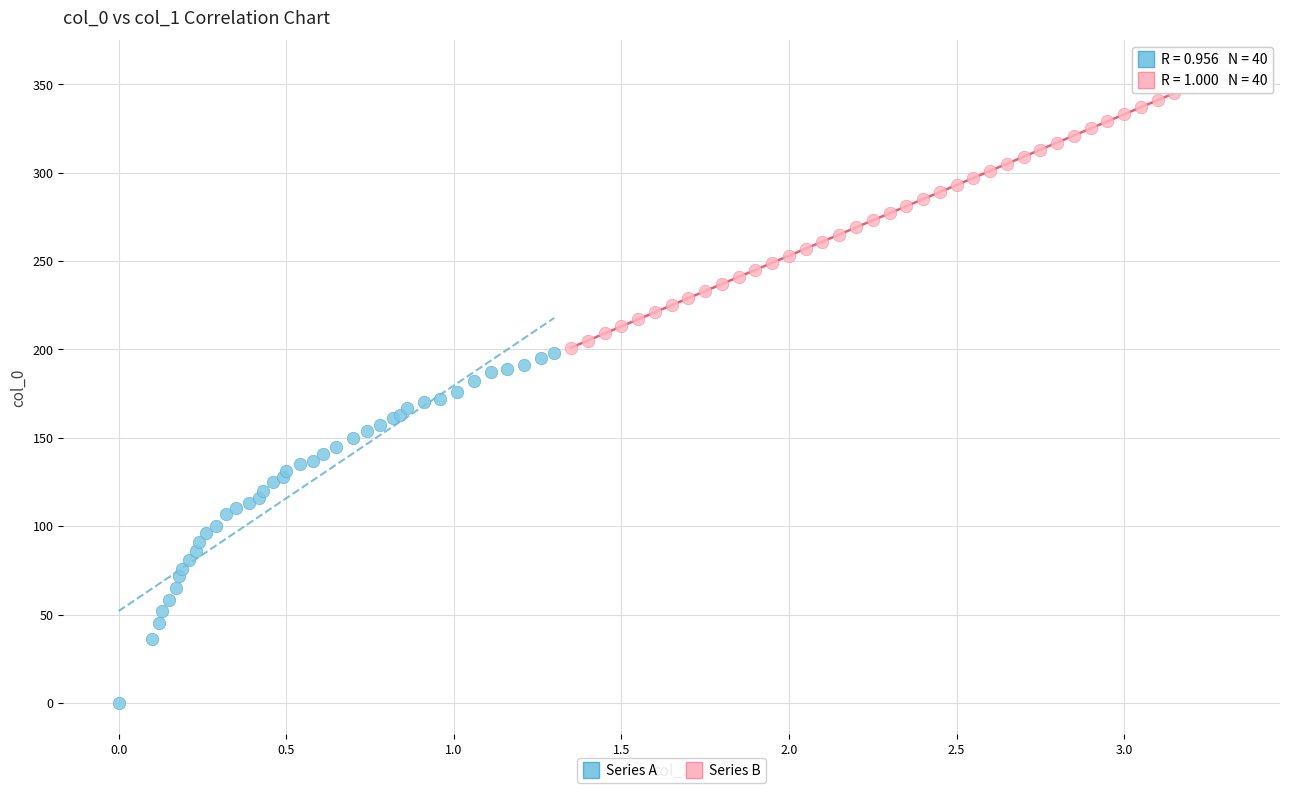

Which series reaches the maximum Y coordinate?

Series B